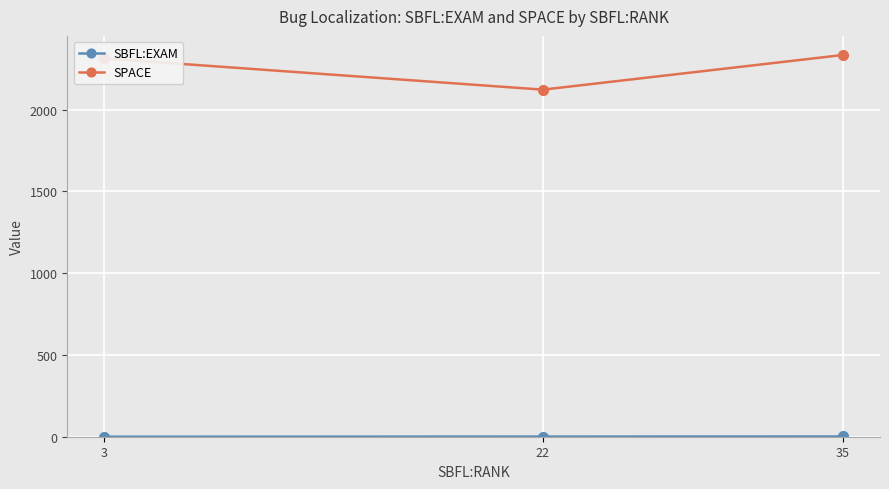

What is the sum of all SPACE values?

6769.0